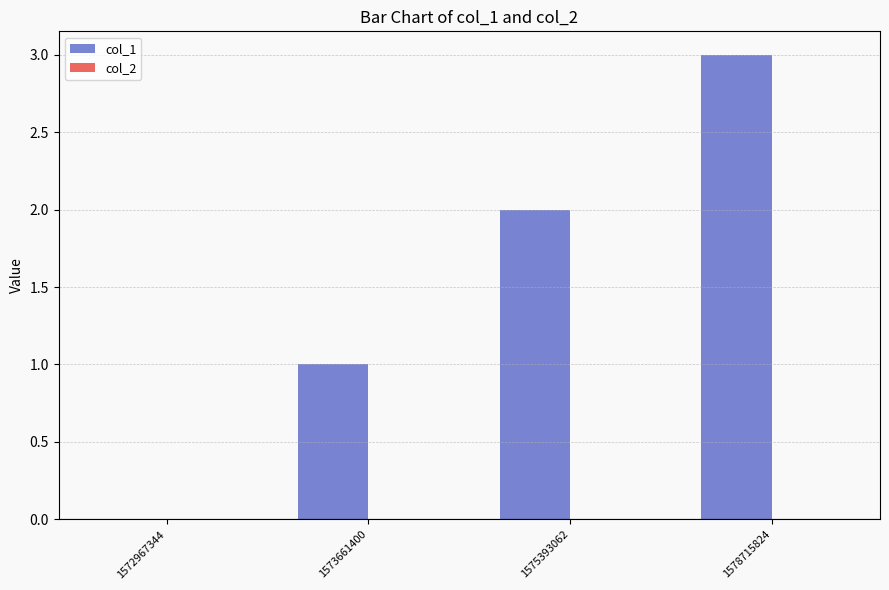

What value does the data have at 1578715824?

3